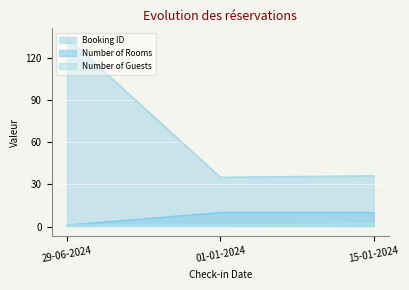

Reading right to left, what are all the values shown in this chart?

Booking ID: 36	35	134
Number of Rooms: 10	10	1
Number of Guests: 2	1	1